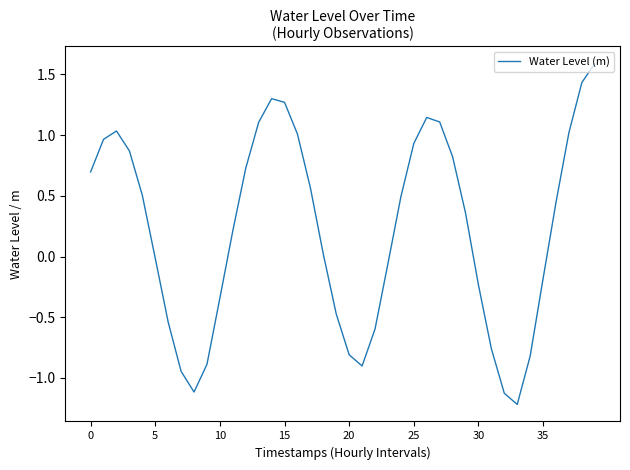

What is the difference between the maximum and minimum values?

2.8